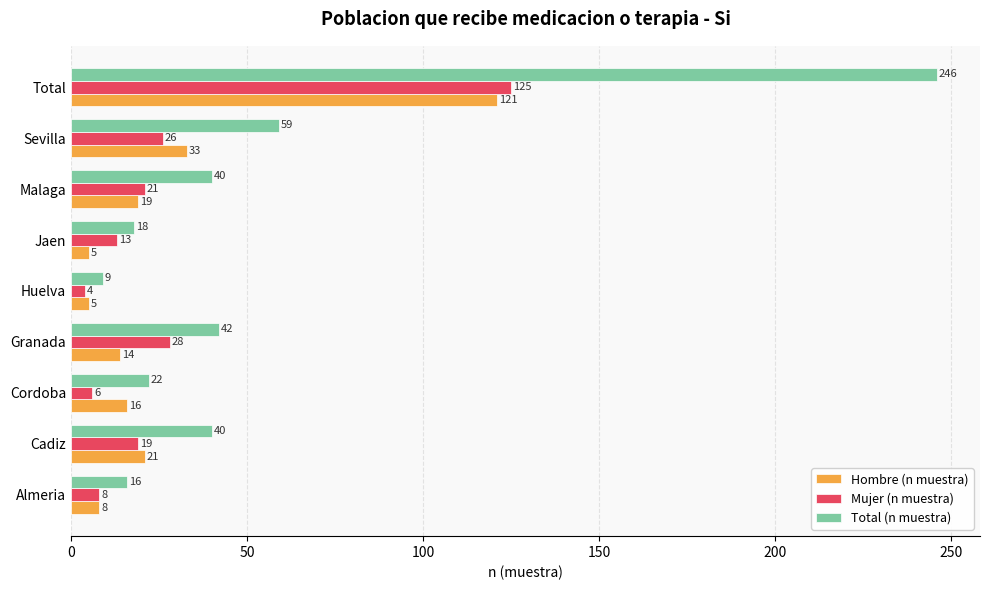

The value of Mujer (n muestra) at Malaga is 33. True or false?

False